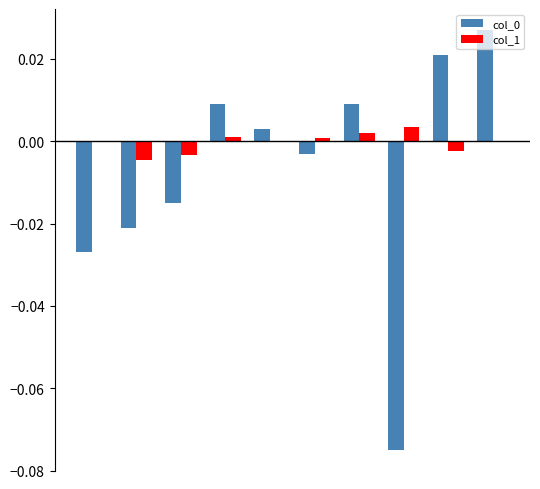

Count the number of categories in the chart.

10